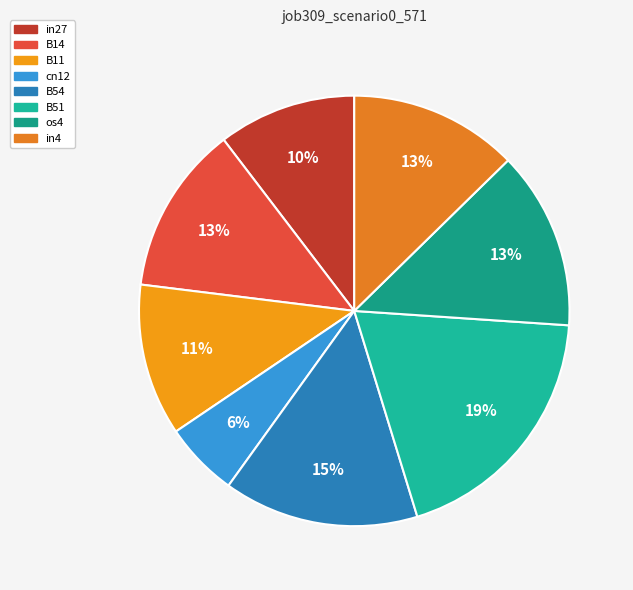

Rank the categories by value from highest to lowest.

B51, B54, os4, B14, in4, B11, in27, cn12